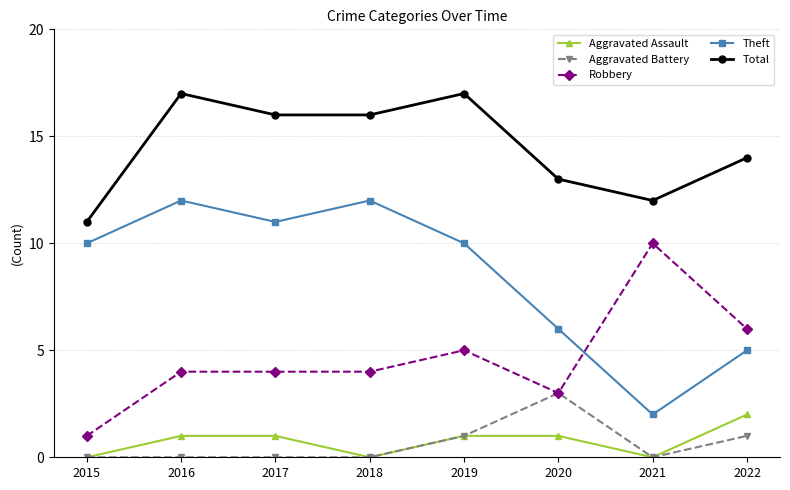

Is the value of Robbery at 2020 greater than the value of Theft at 2021?

Yes